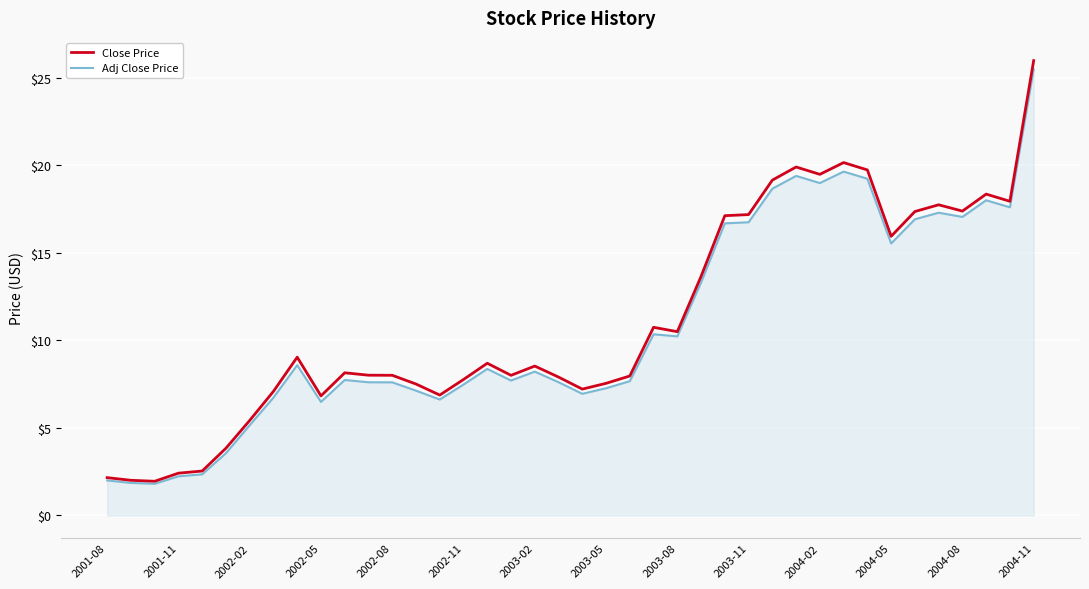

What is the lowest value of the Adj Close Price series?

1.8